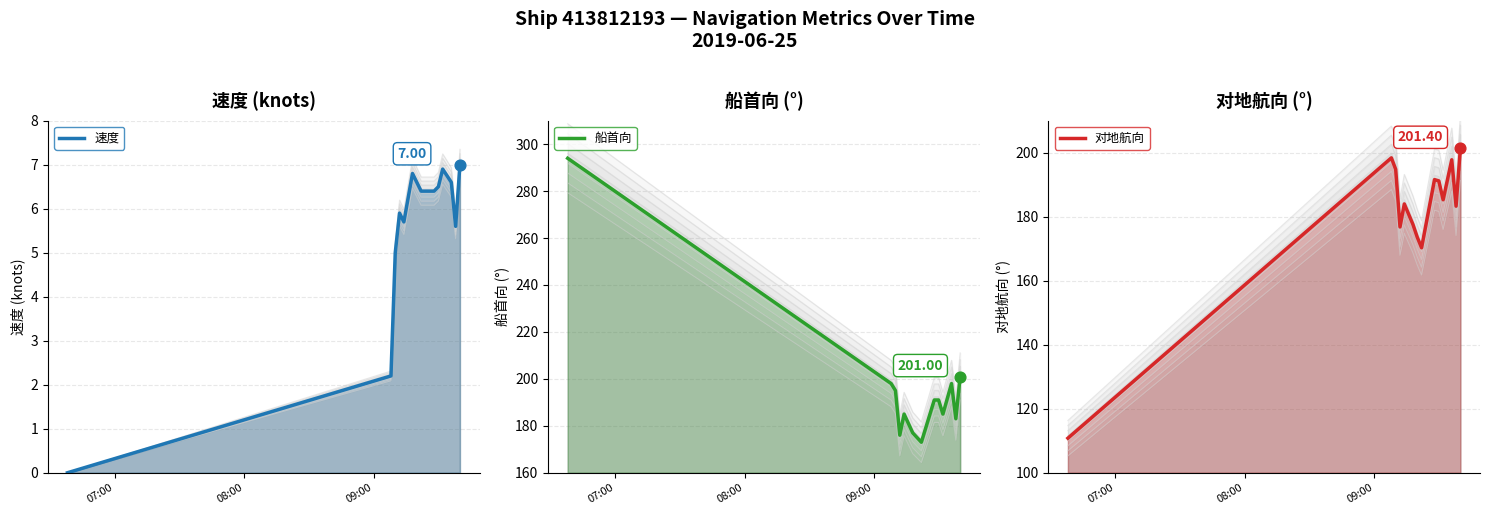

Which series contains the lowest Y value?

速度